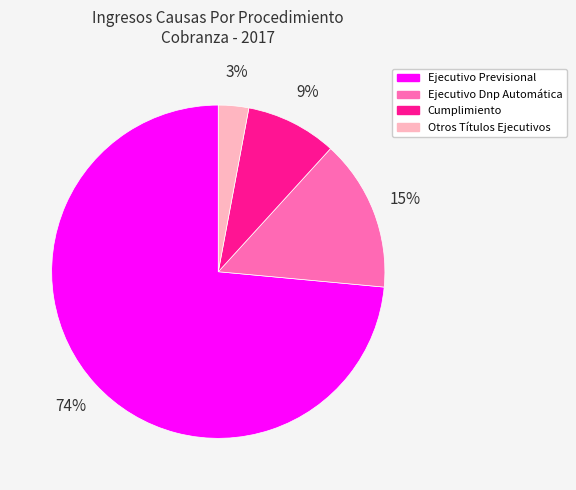

Rank the categories by value from highest to lowest.

Ejecutivo Previsional, Ejecutivo Dnp Automática, Cumplimiento, Otros Títulos Ejecutivos